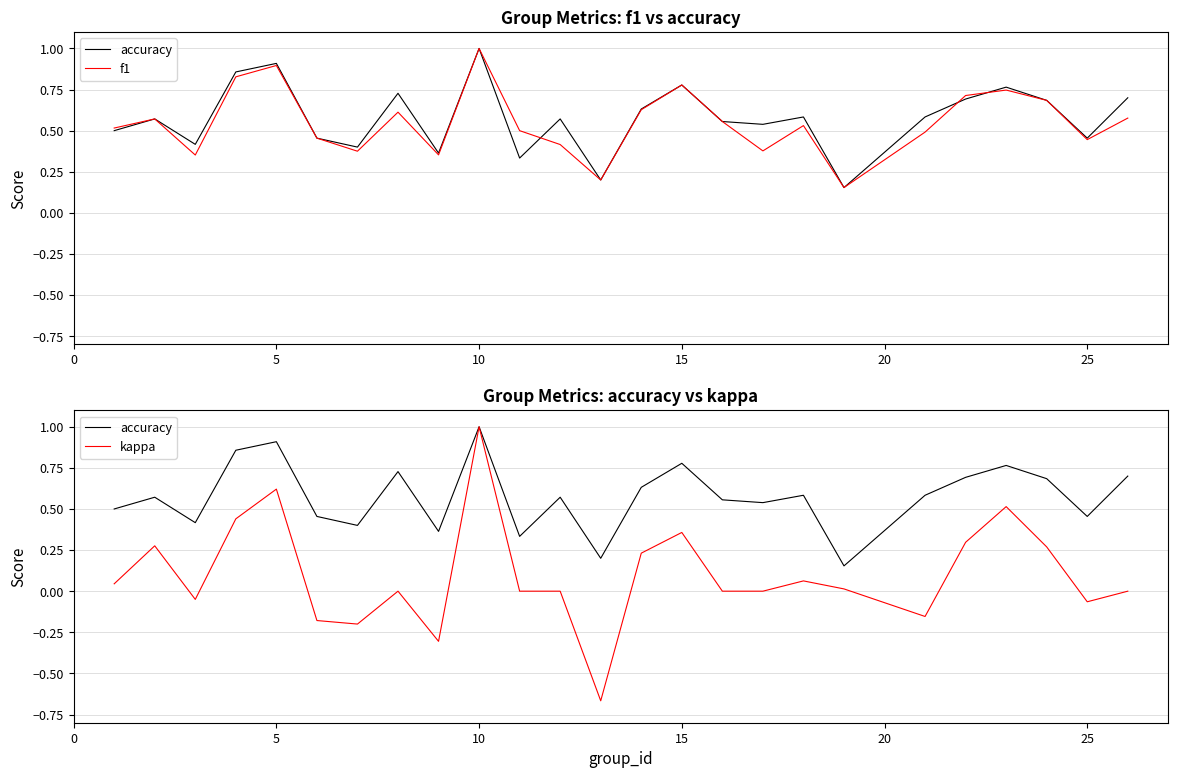

What is the difference between the maximum and second lowest values in the f1 series?

0.8